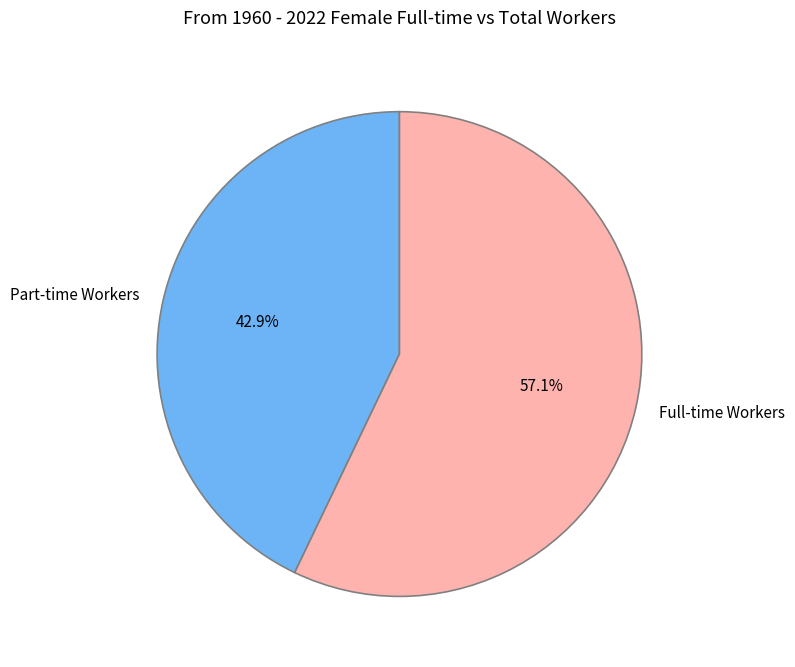

What is the majority slice?

Full-time Workers